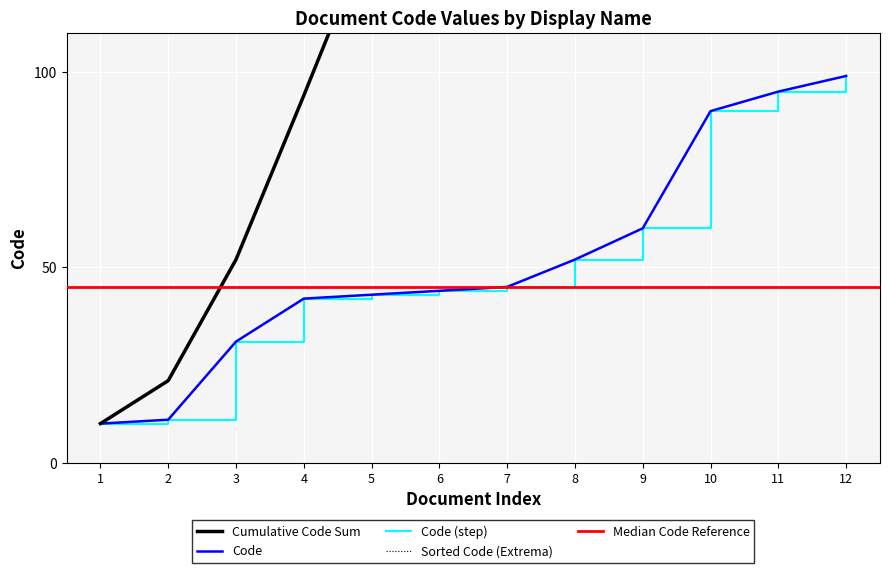

Reading left to right, extract all data points from this chart.

10	11	31	42	43	44	45	52	60	90	95	99